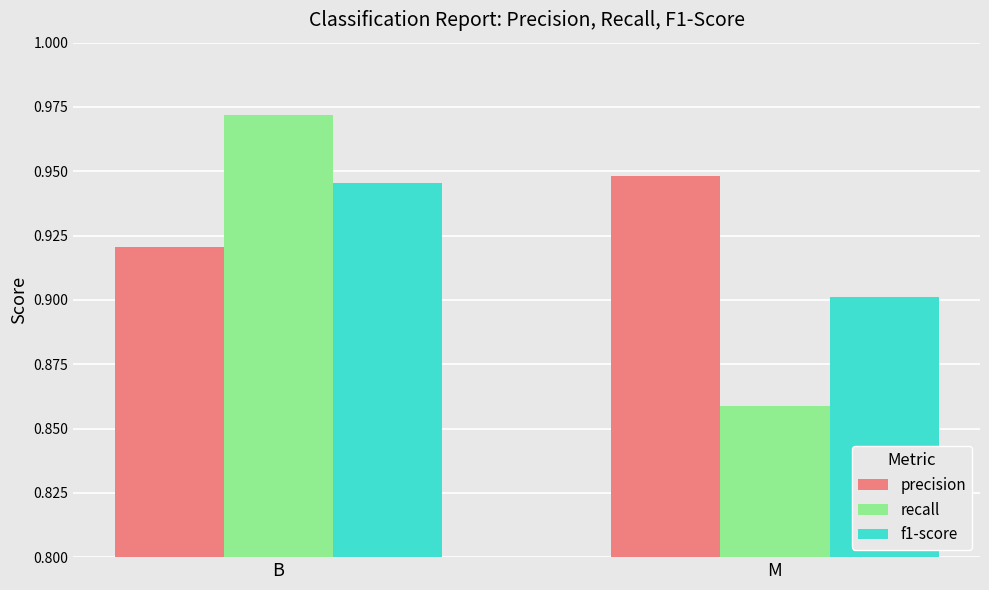

How many groups of bars are there?

2